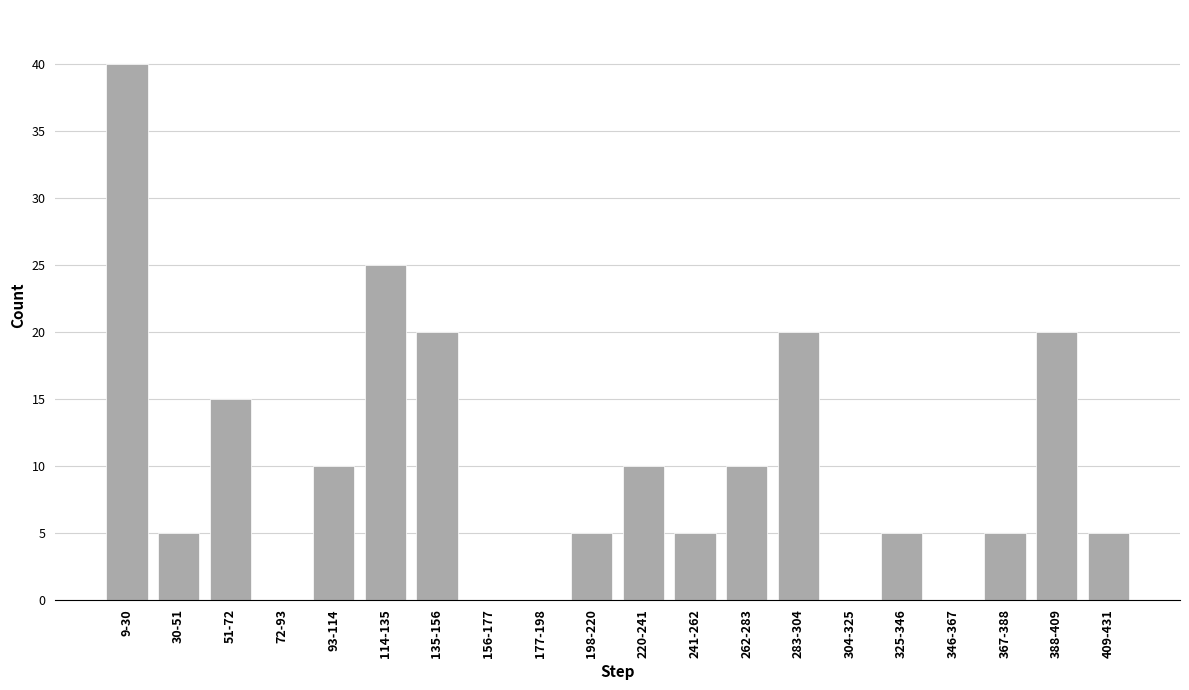

Reading left to right, extract all data points from this chart.

9-30=40	30-51=5	51-72=15	72-93=0	93-114=10	114-135=25	135-156=20	156-177=0	177-198=0	198-220=5	220-241=10	241-262=5	262-283=10	283-304=20	304-325=0	325-346=5	346-367=0	367-388=5	388-409=20	409-431=5